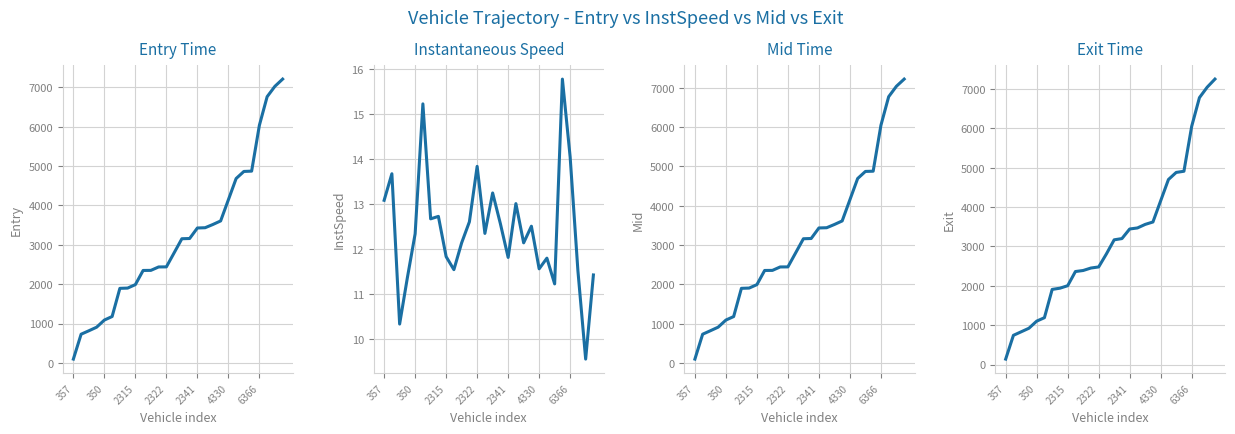

What is the maximum value shown in the chart?

7248.2